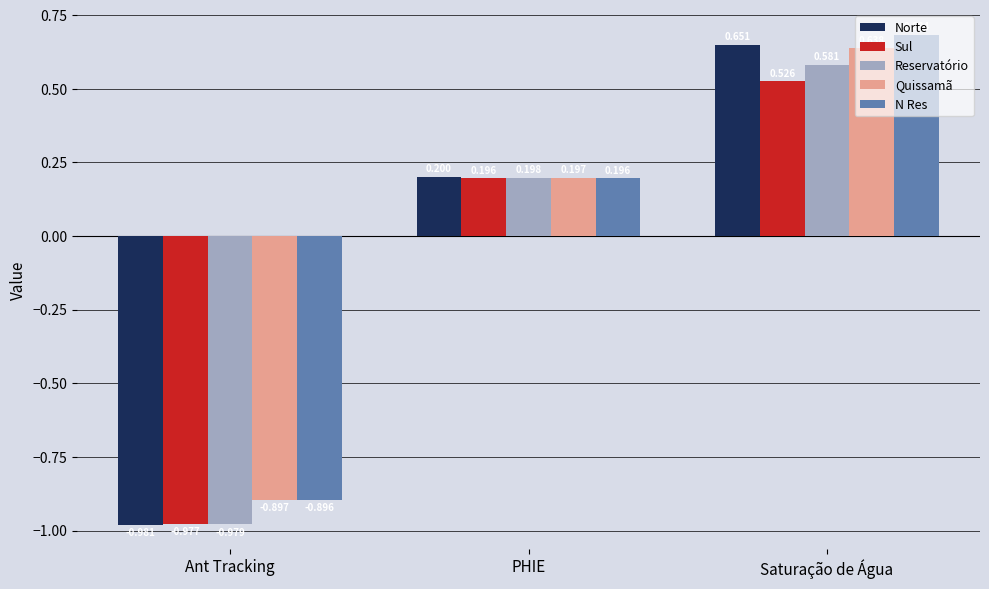

Between Ant Tracking and PHIE, which series saw the biggest shift?

Norte